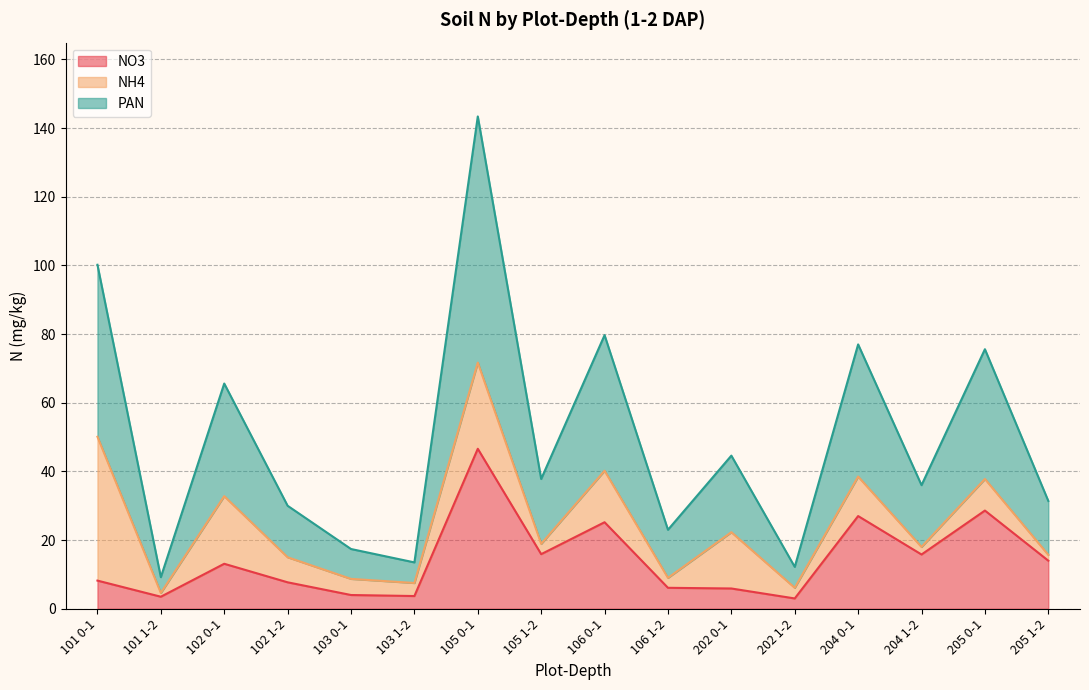

What is the difference between the highest and lowest values at 101 0-1?

92.0